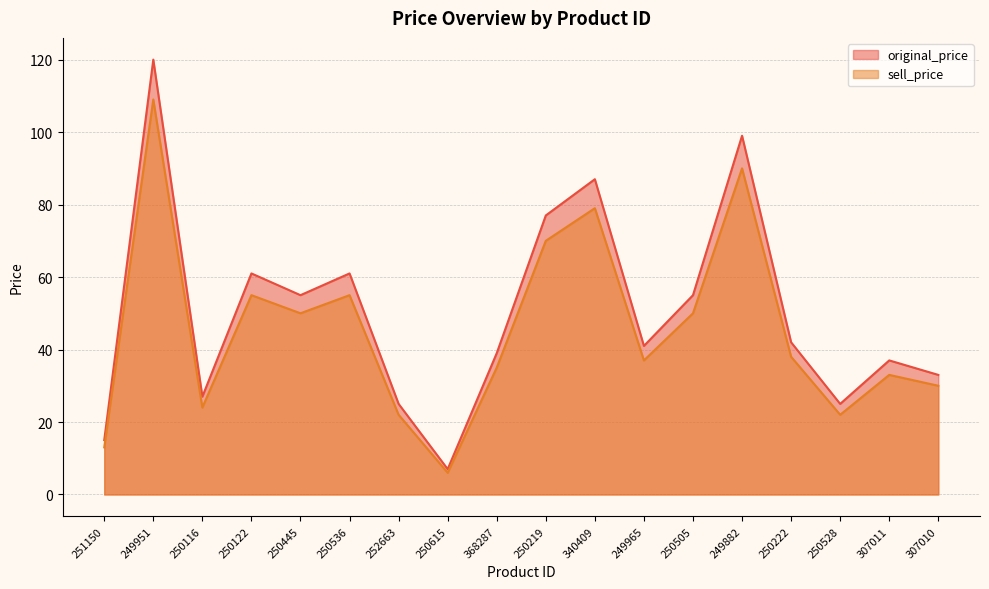

At how many categories does at least one series exceed 10?

17